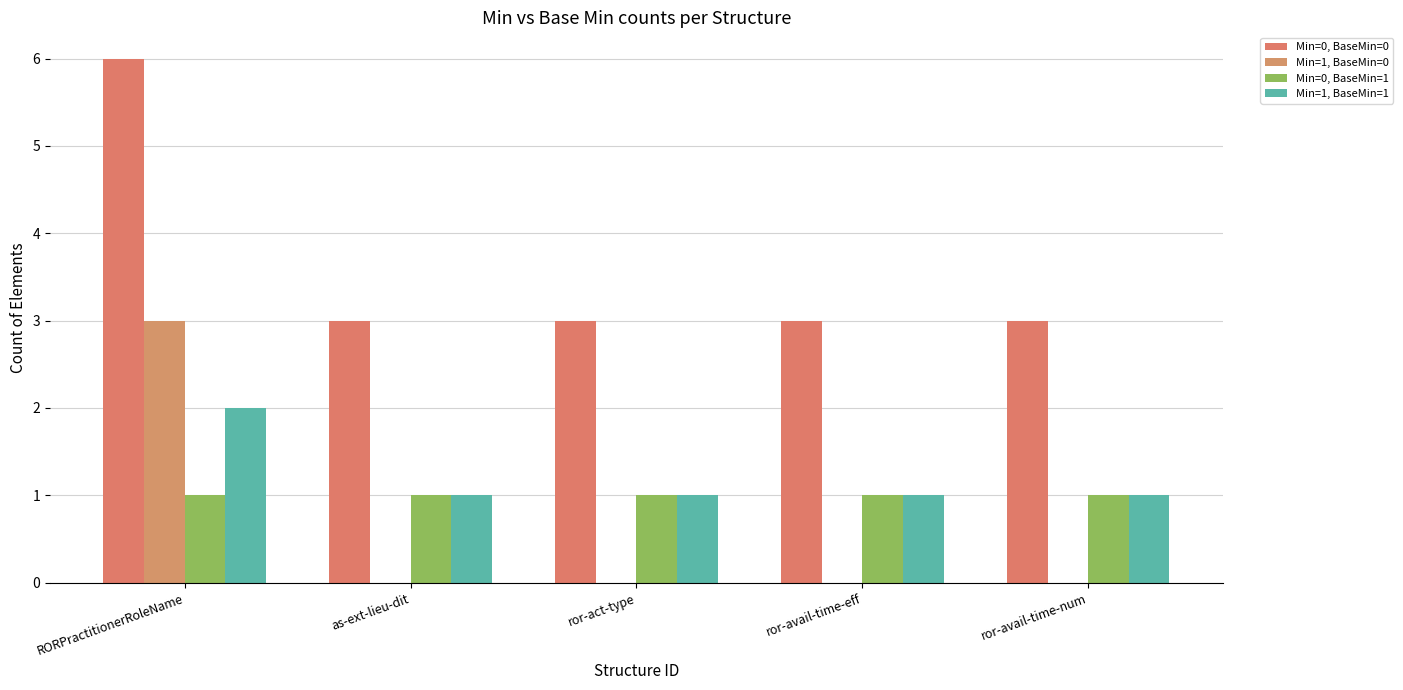

How many distinct data groups are displayed?

4